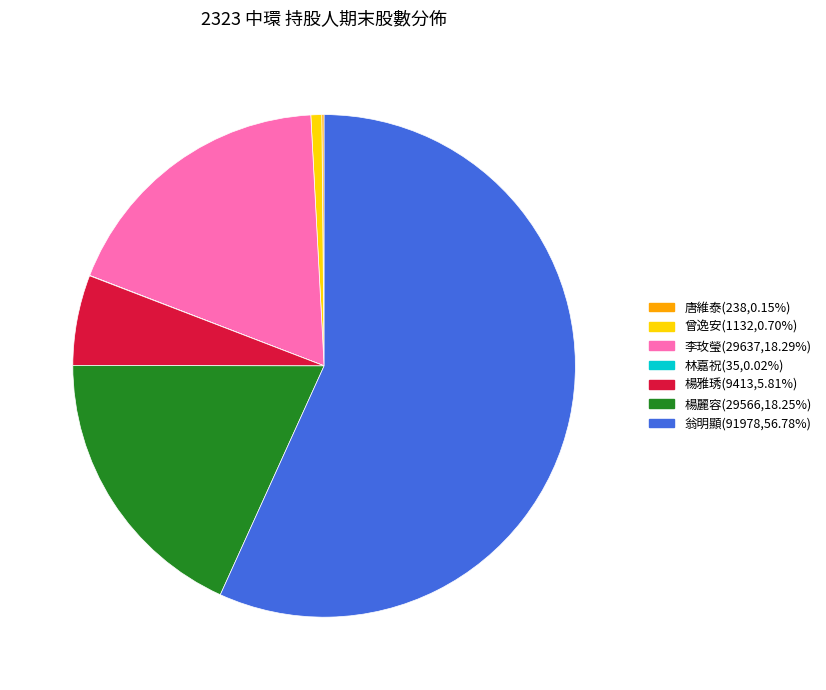

Does any single category account for the majority?

Yes